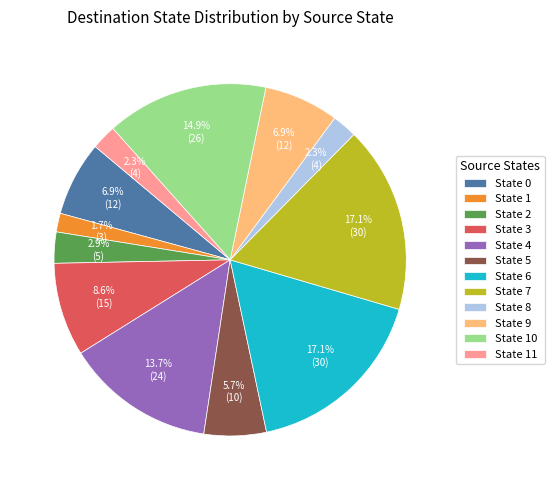

How many slices are in this pie chart?

12